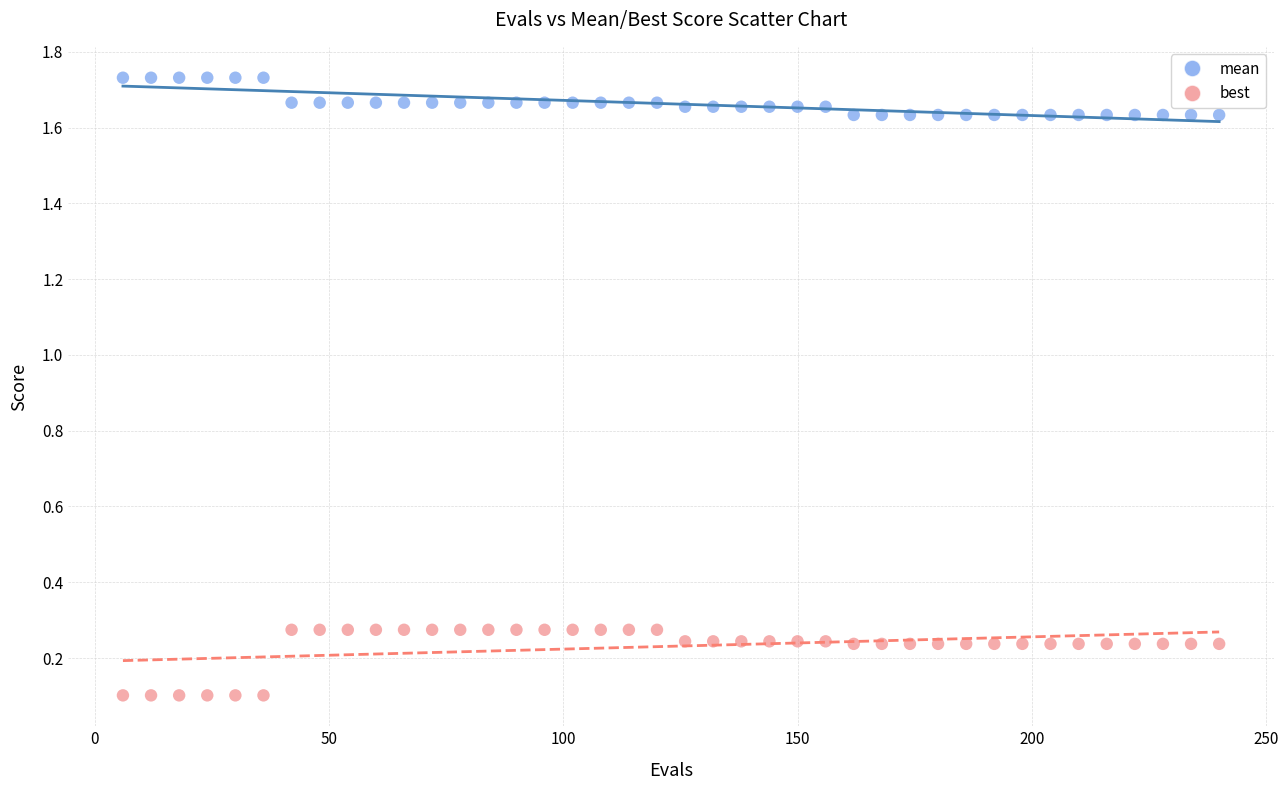

What are all the series names shown in the legend?

mean, best